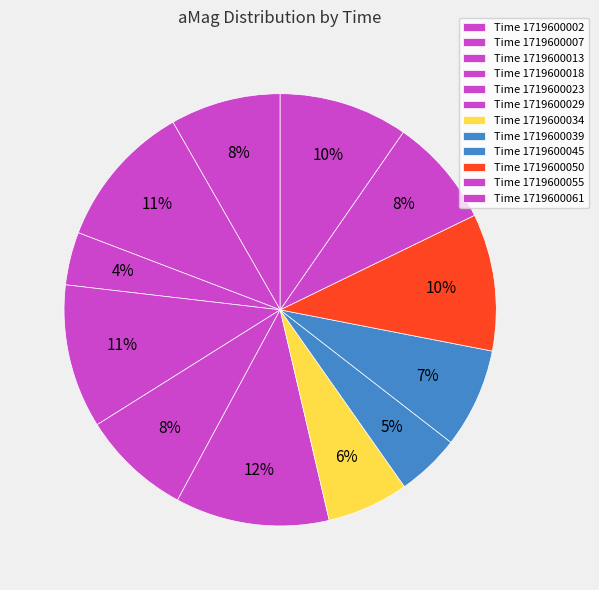

Is there a majority slice in this chart?

No